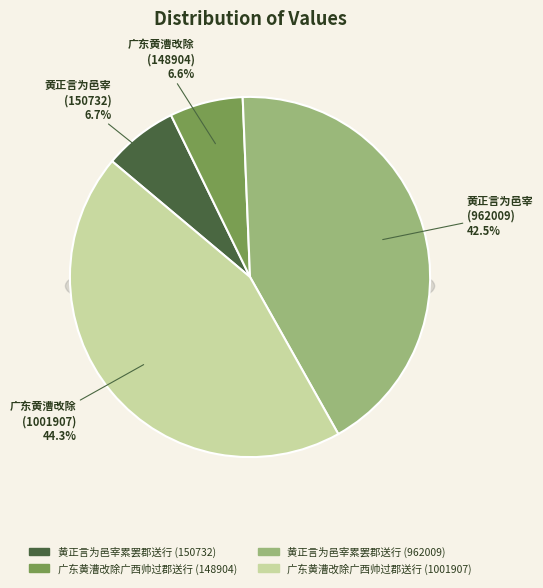

Rank the categories by value from highest to lowest.

广东黄漕改除广西帅过郡送行 (1001907), 黄正言为邑宰累罢郡送行 (962009), 黄正言为邑宰累罢郡送行 (150732), 广东黄漕改除广西帅过郡送行 (148904)